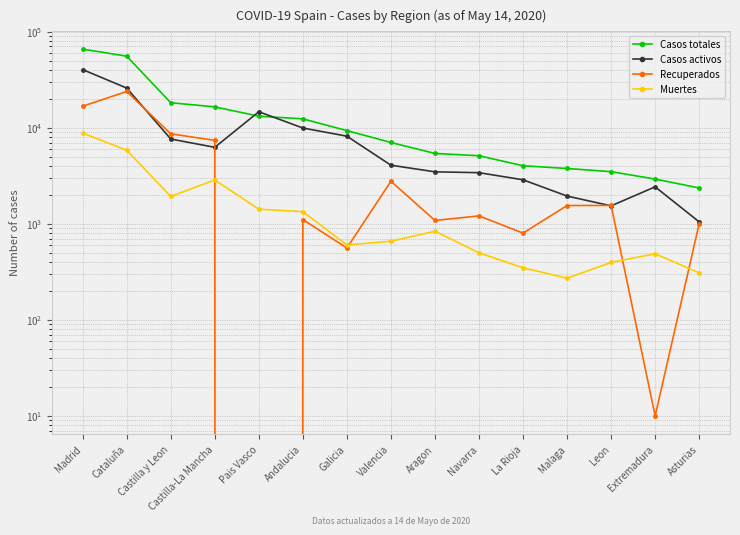

At which category is the sum across all series the highest?

Madrid